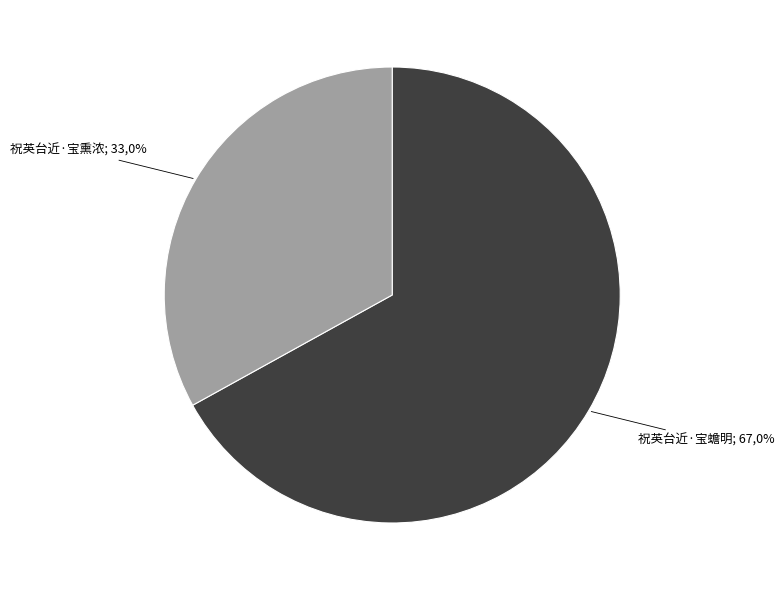

What is the smallest slice in the pie chart?

祝英台近·宝熏浓